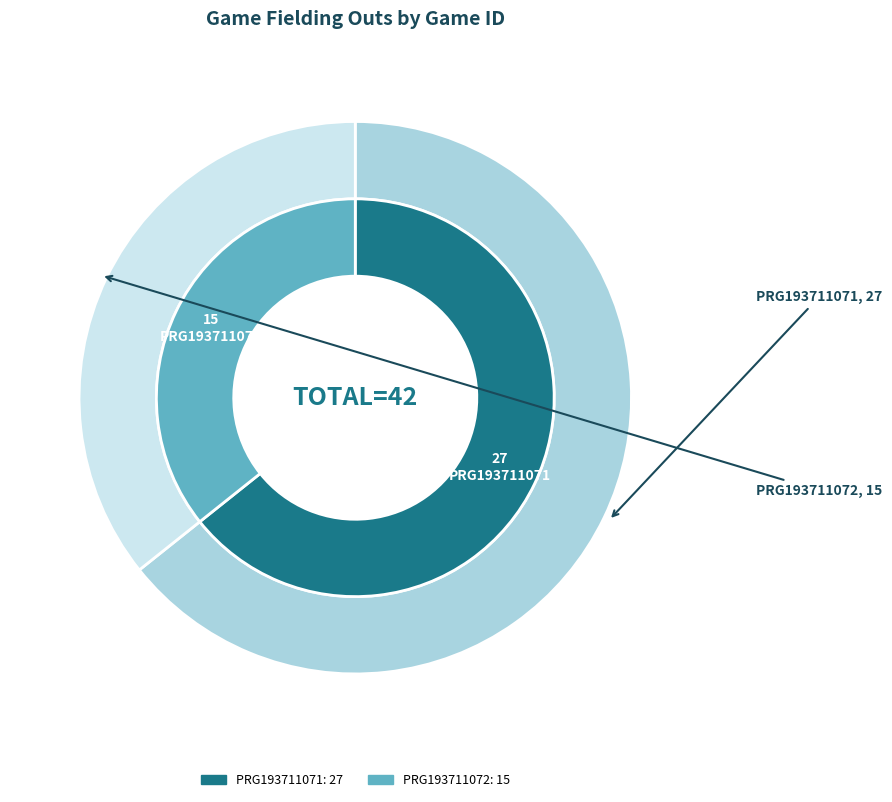

Is it true that PRG193711072 is 36% of the pie?

True